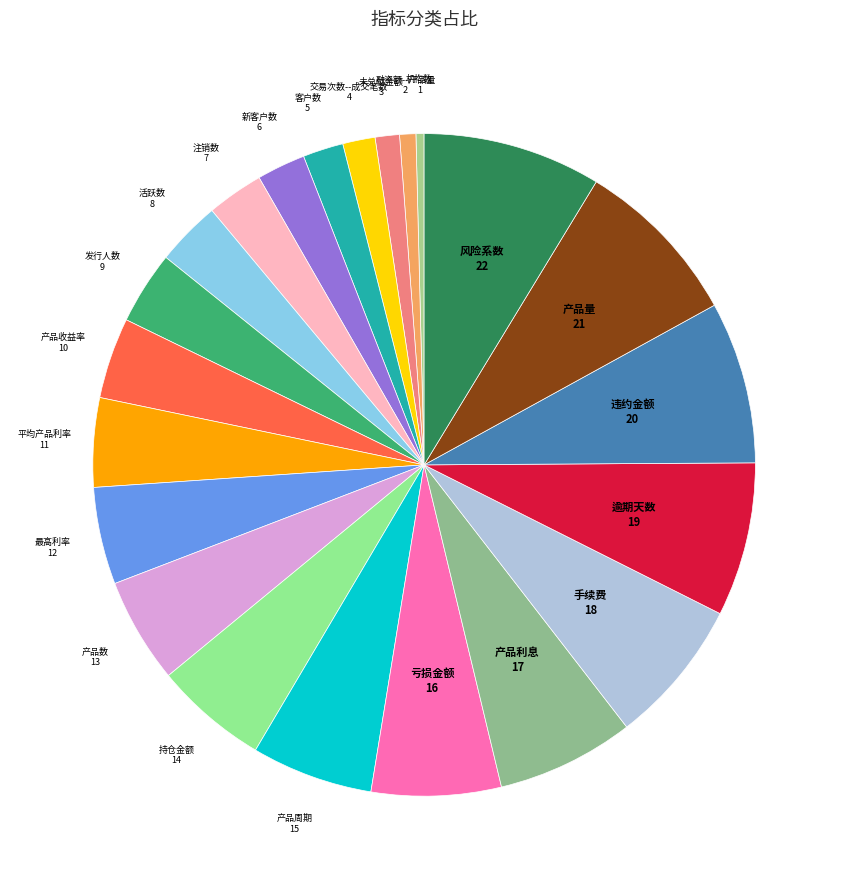

To the nearest percent, what is the difference between the largest and smallest slice percentages?

8%